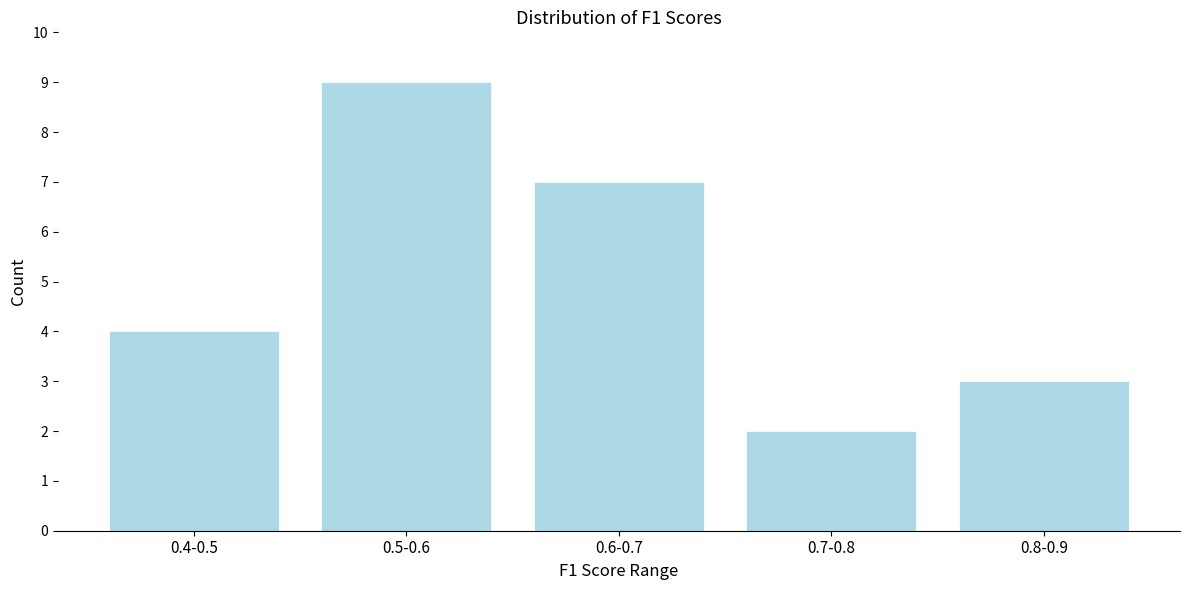

Reading right to left, what are all the values shown in this chart?

3	2	7	9	4